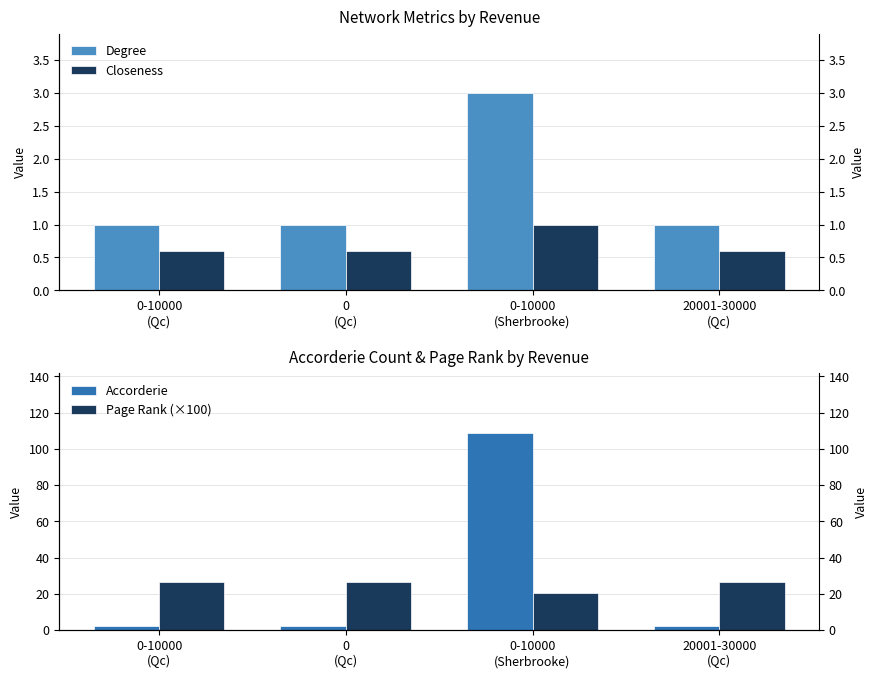

Reading right to left, what are all the values shown in this chart?

Degree: 20001-30000
(Qc)=1.0	0-10000
(Sherbrooke)=3.0	0
(Qc)=1.0	0-10000
(Qc)=1.0
Closeness: 20001-30000
(Qc)=0.6	0-10000
(Sherbrooke)=1.0	0
(Qc)=0.6	0-10000
(Qc)=0.6
Accorderie: 20001-30000
(Qc)=2.0	0-10000
(Sherbrooke)=109.0	0
(Qc)=2.0	0-10000
(Qc)=2.0
Page Rank (×100): 20001-30000
(Qc)=26.5	0-10000
(Sherbrooke)=20.6	0
(Qc)=26.5	0-10000
(Qc)=26.5